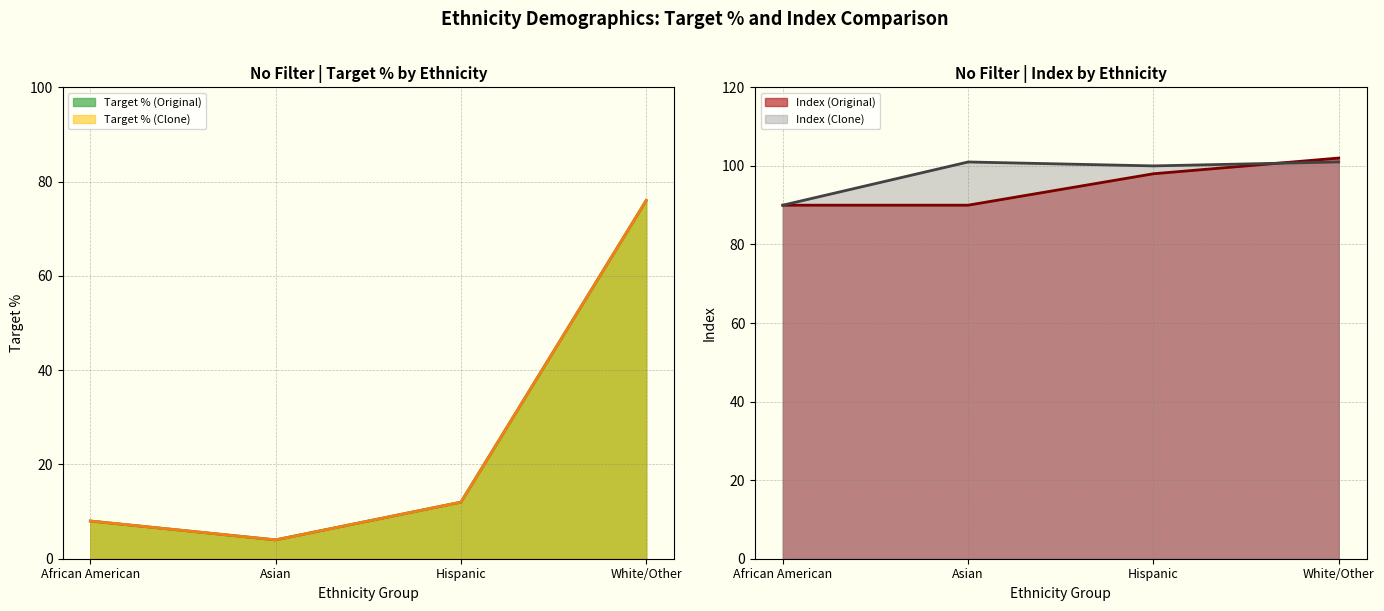

Which series has the largest total across all categories?

Index (Clone)